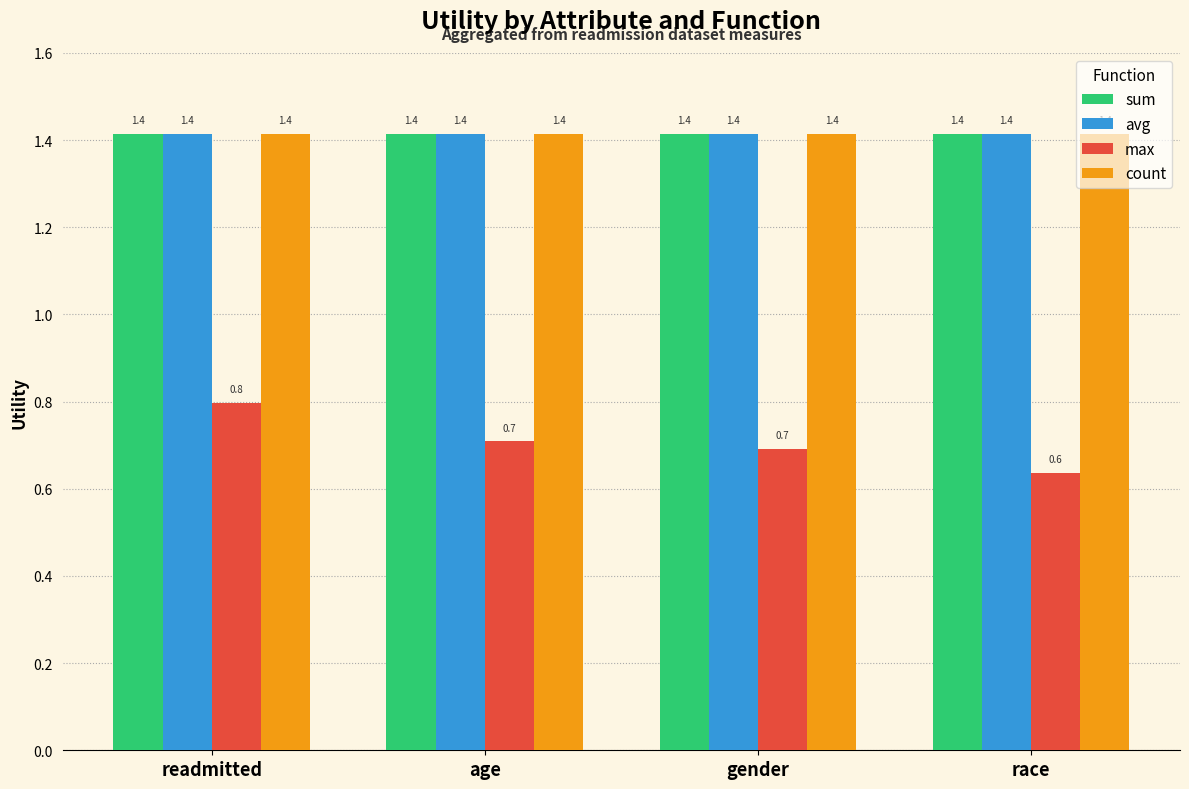

Reading left to right, what are all the values shown in this chart?

sum: readmitted=1.4	age=1.4	gender=1.4	race=1.4
avg: readmitted=1.4	age=1.4	gender=1.4	race=1.4
max: readmitted=0.8	age=0.7	gender=0.7	race=0.6
count: readmitted=1.4	age=1.4	gender=1.4	race=1.4